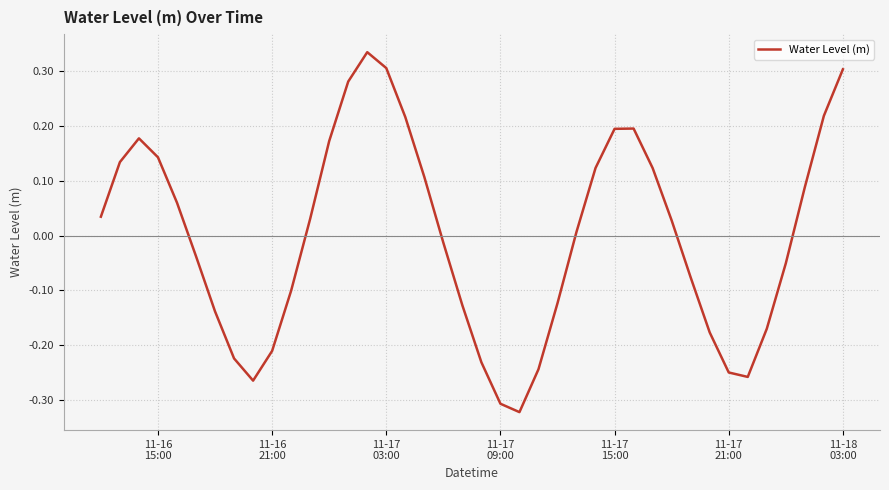

What is the difference between the maximum and minimum values?

0.7